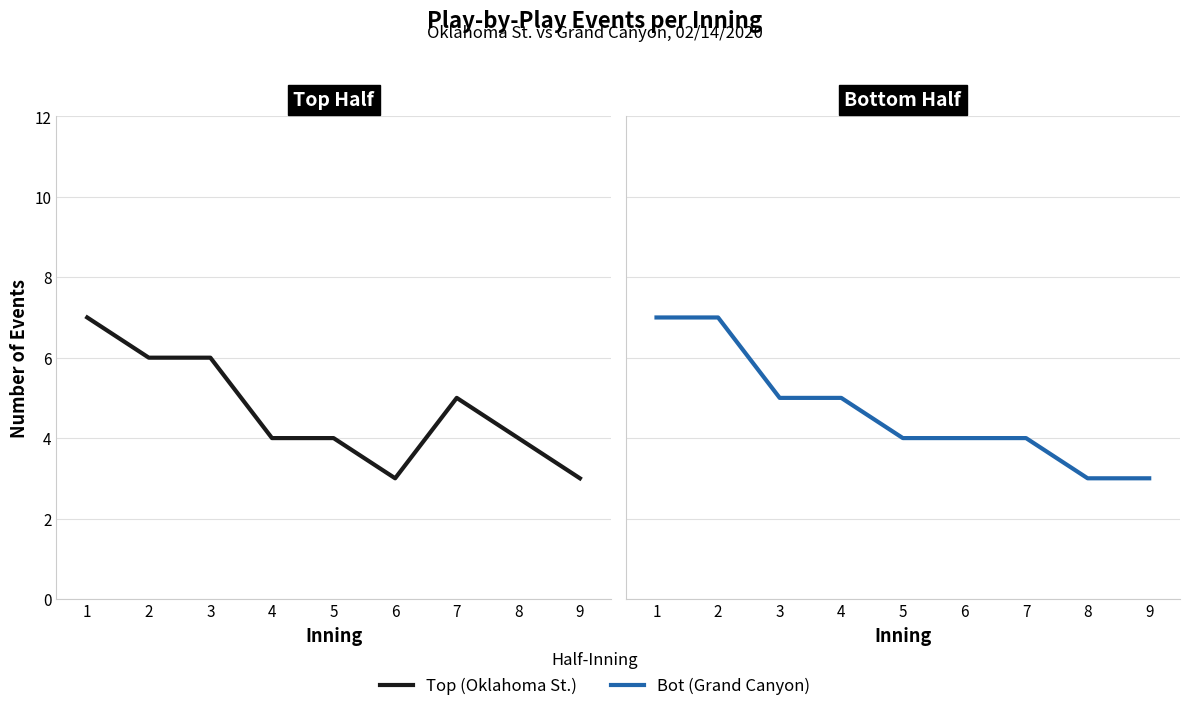

The Top (Oklahoma St.) series shows 7 at 1. True or false?

True